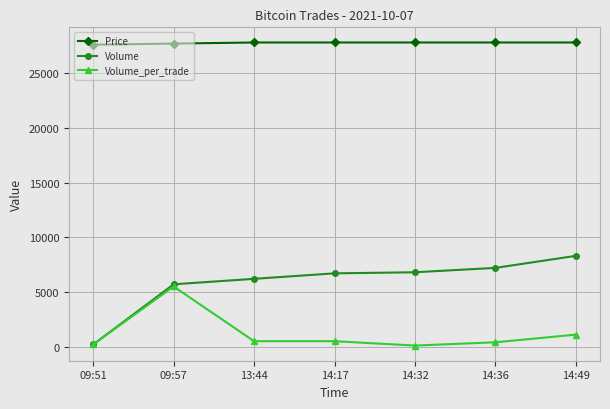

True or false: Volume_per_trade and Price intersect in this chart.

False